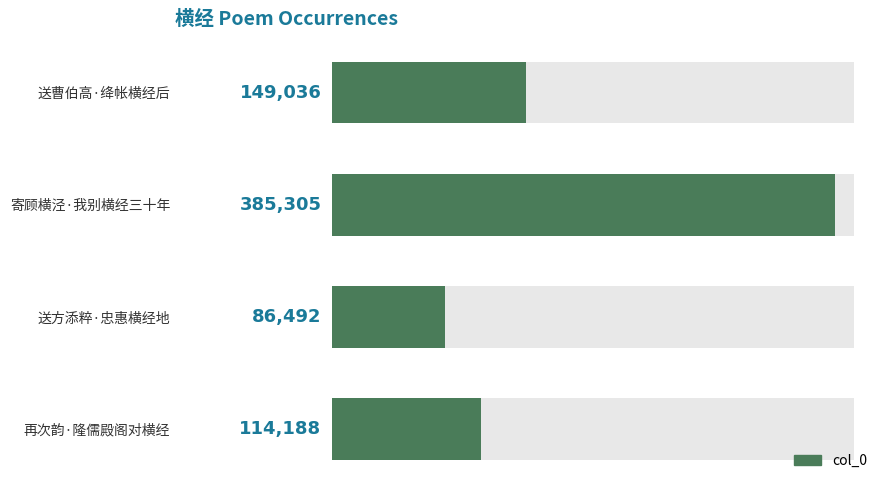

What is the greatest value displayed?

385305